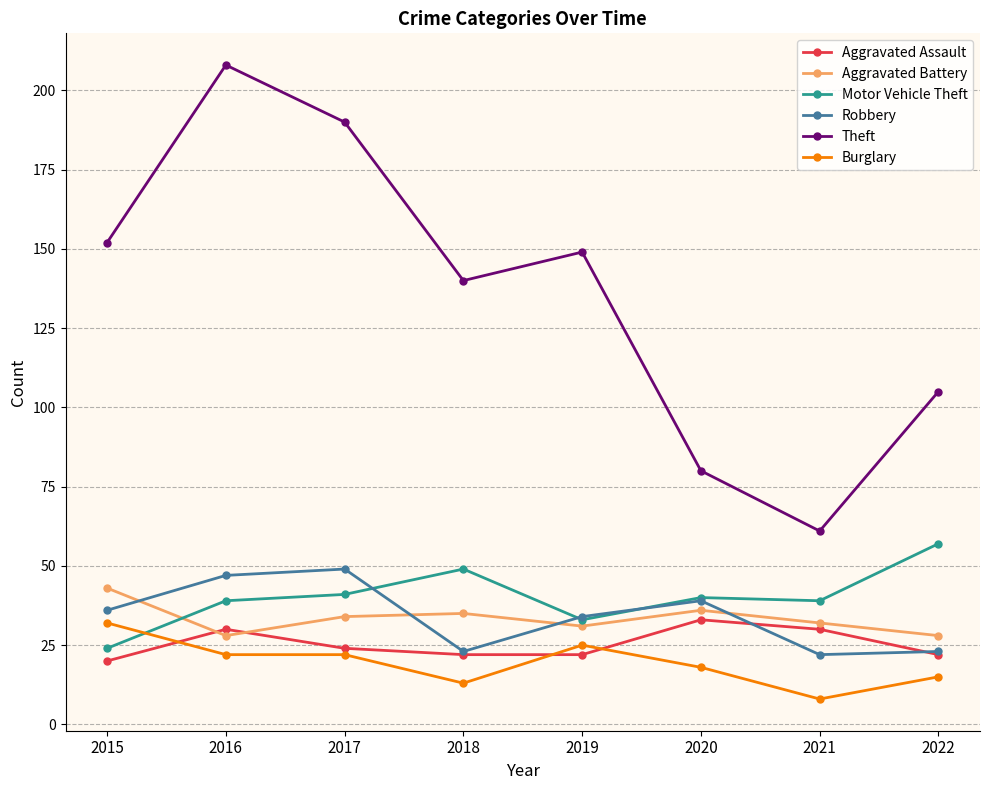

What is the minimum value for Burglary?

8